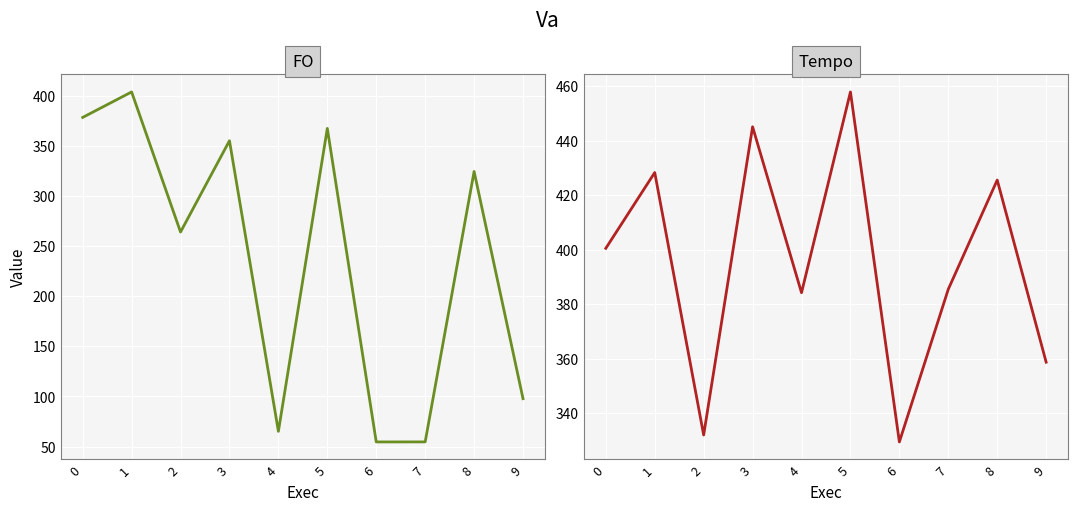

What is the sum of the FO values at 4 and 8?

389.6